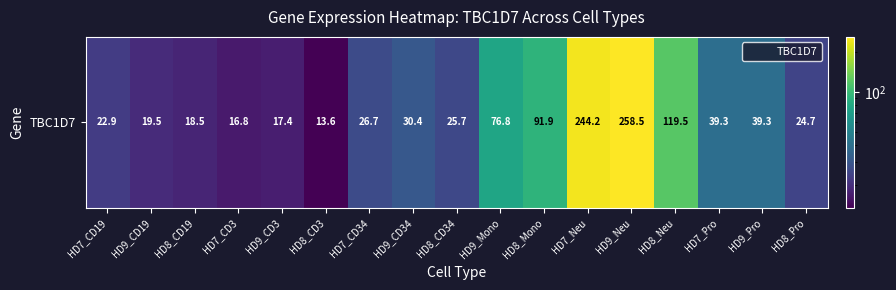

Is it true that the value at HD8_CD3 is 3.8?

False